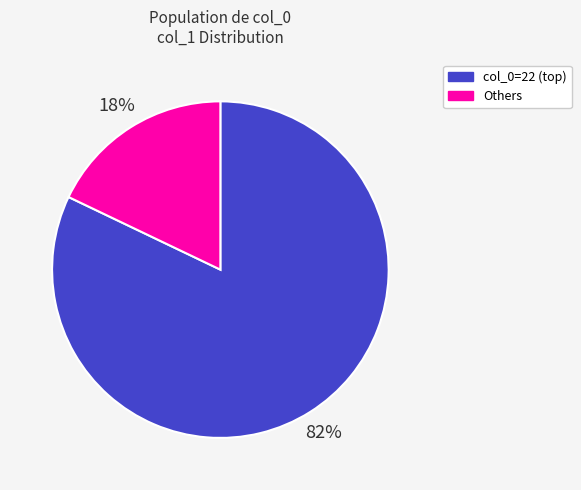

To the nearest percent, what is the average slice percentage?

50%